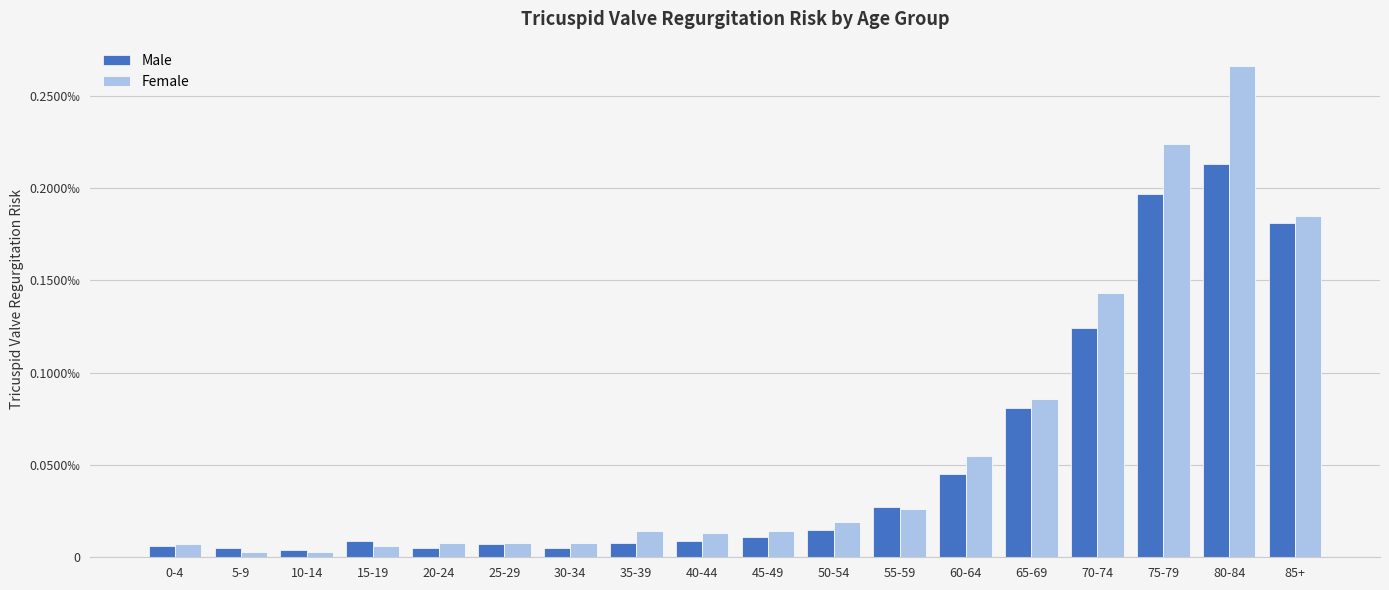

Which series has the widest spread of values?

Female